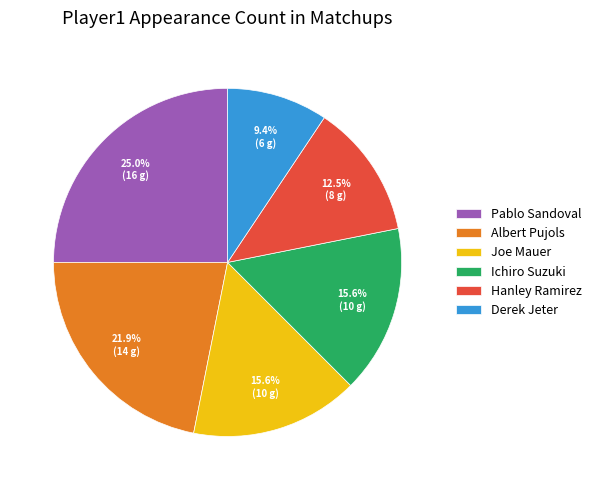

Which has a higher value, Derek Jeter or Ichiro Suzuki?

Ichiro Suzuki